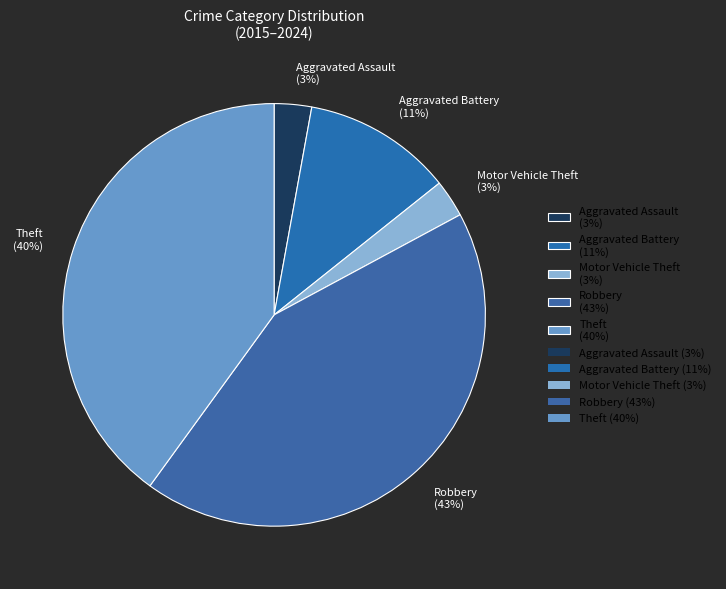

To the nearest percent, what portion does Robbery represent?

43%